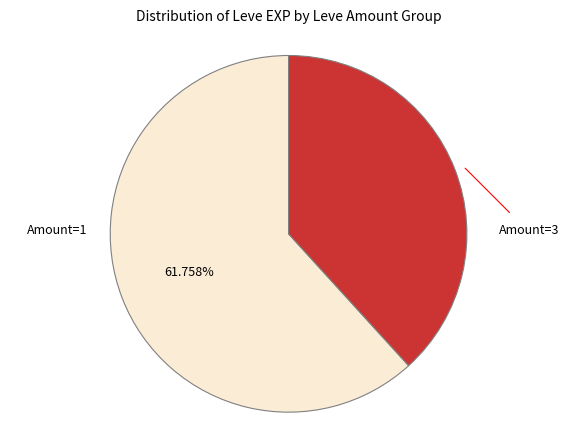

Does any single category account for the majority?

Yes